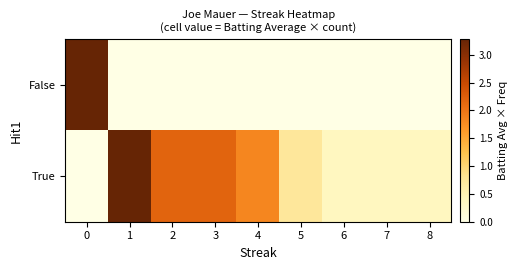

Which category has the lowest value across all series?

1